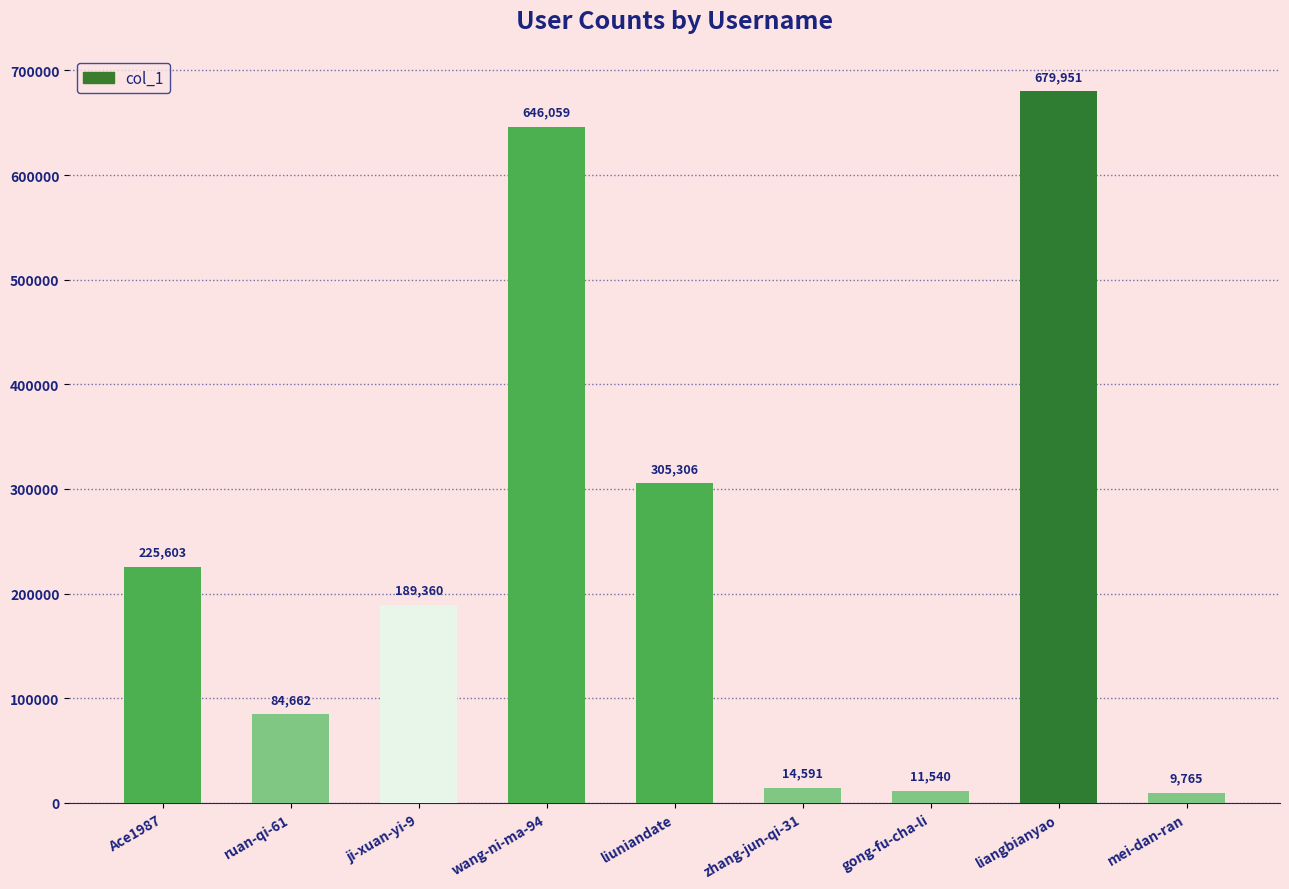

List the labels in order of value, largest first.

liangbianyao, wang-ni-ma-94, liuniandate, Ace1987, ji-xuan-yi-9, ruan-qi-61, zhang-jun-qi-31, gong-fu-cha-li, mei-dan-ran